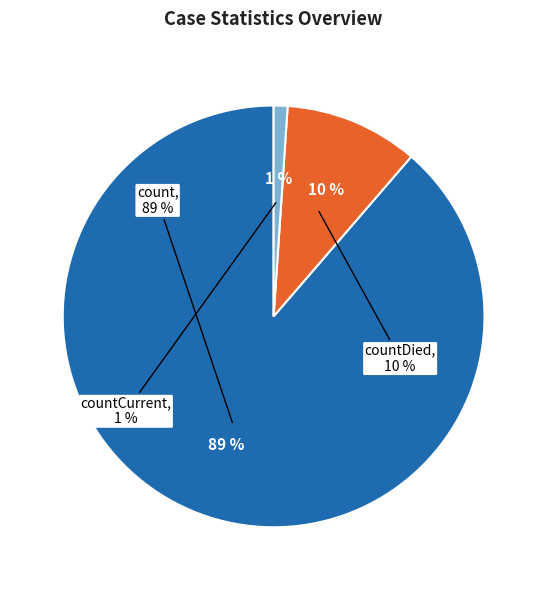

Which has a higher value, count or countCurrent?

count